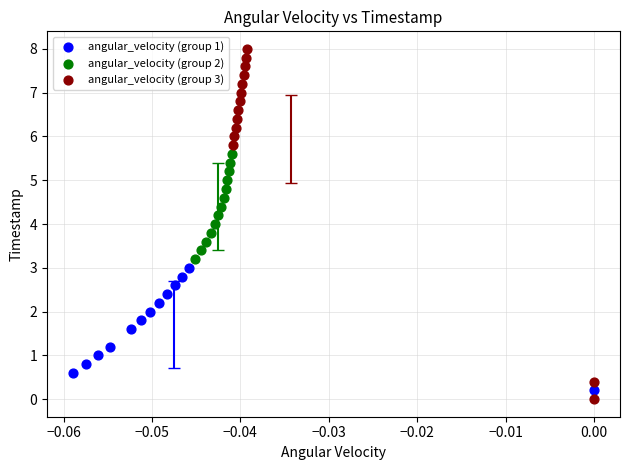

Which series has the widest spread of Y values?

angular_velocity (group 3)